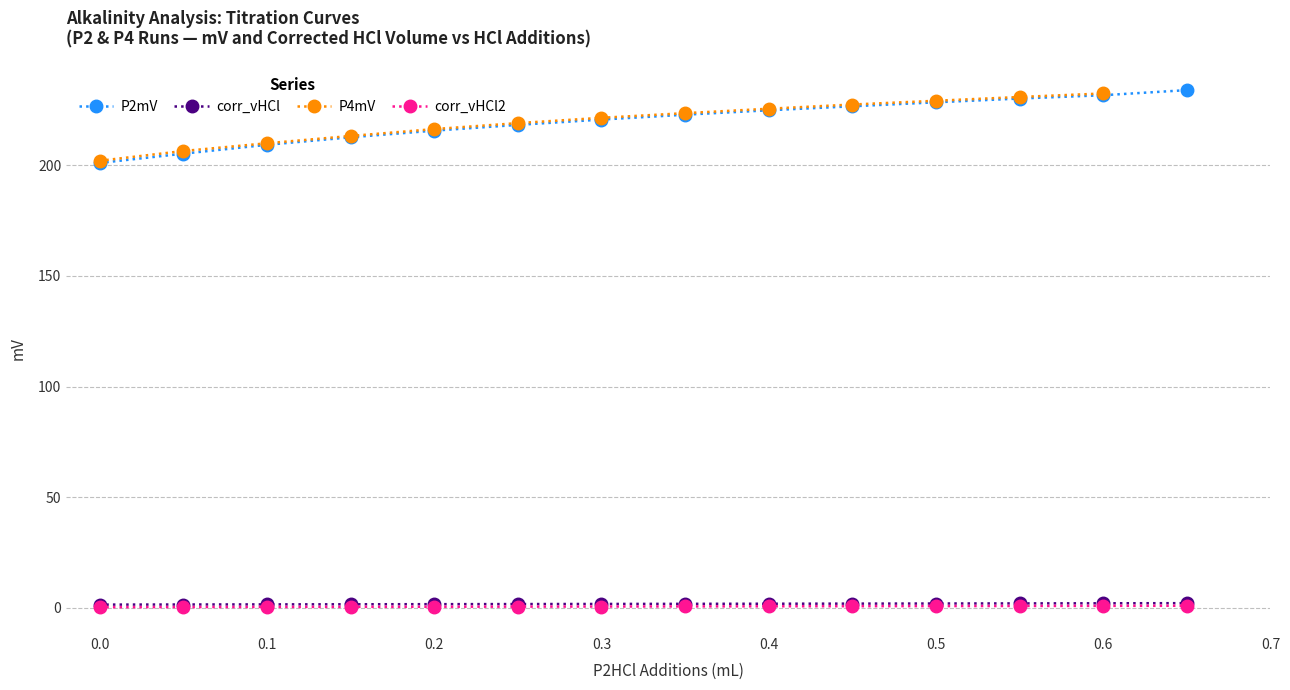

Is this an area chart (filled region under the line)?

No